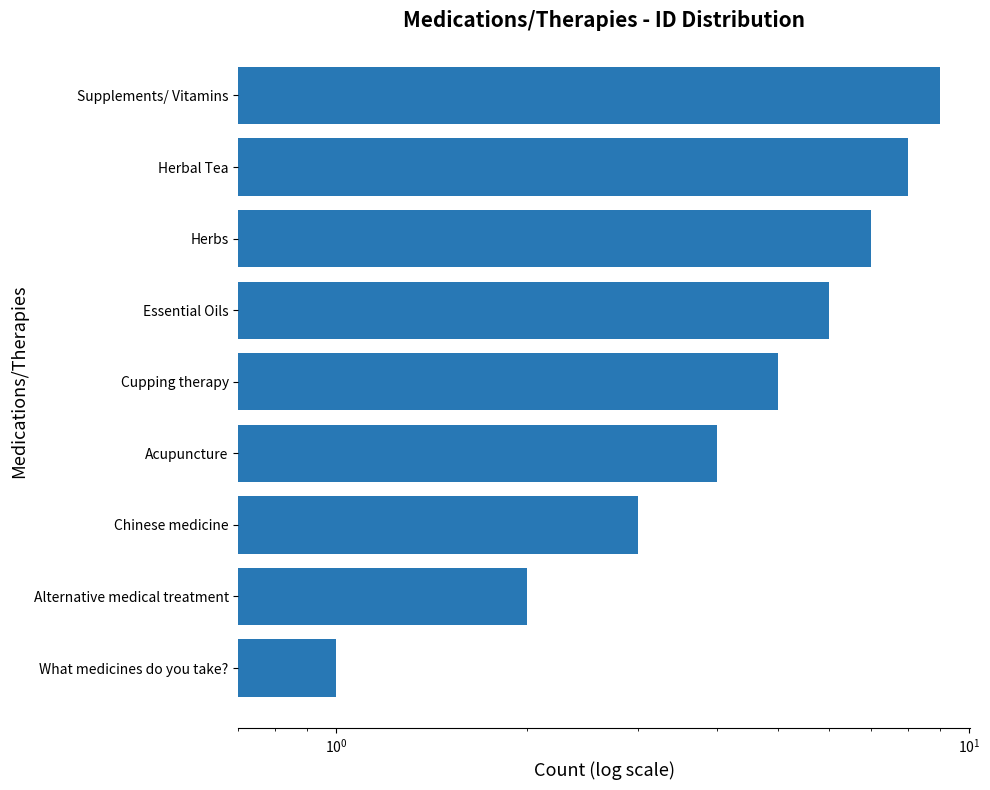

What is the average value?

5